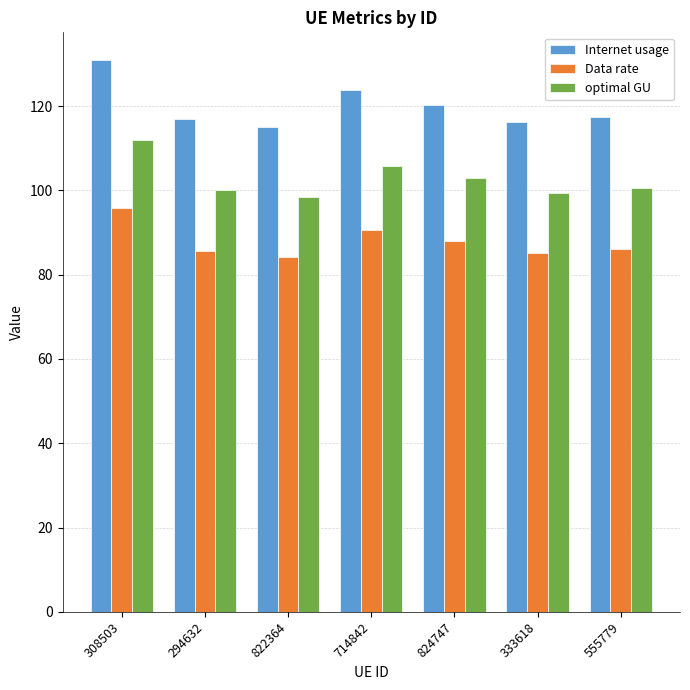

What is the label of the 1st bar from the left?

308503